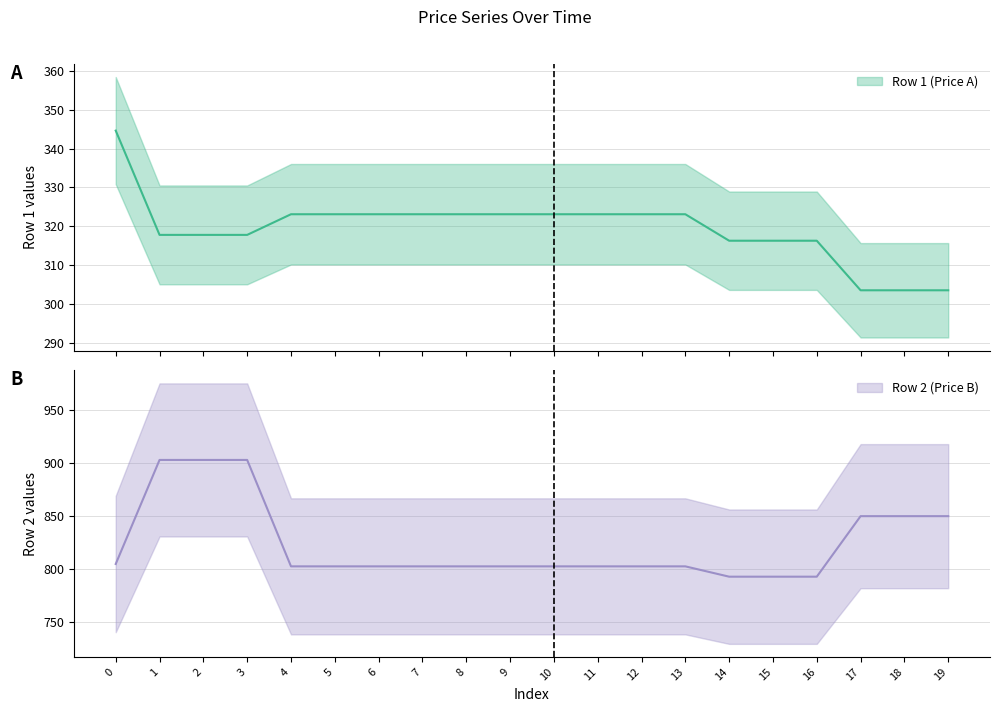

Is it true that Row 1 (Price A) equals 489.1 at 17?

False